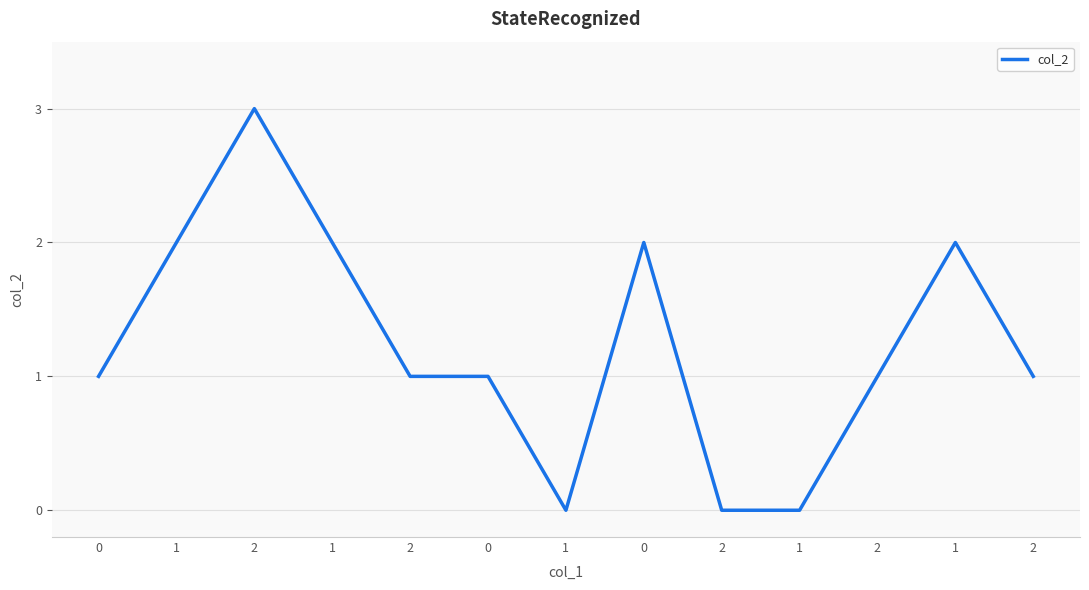

What is the change in value from 0 to 2?

-2